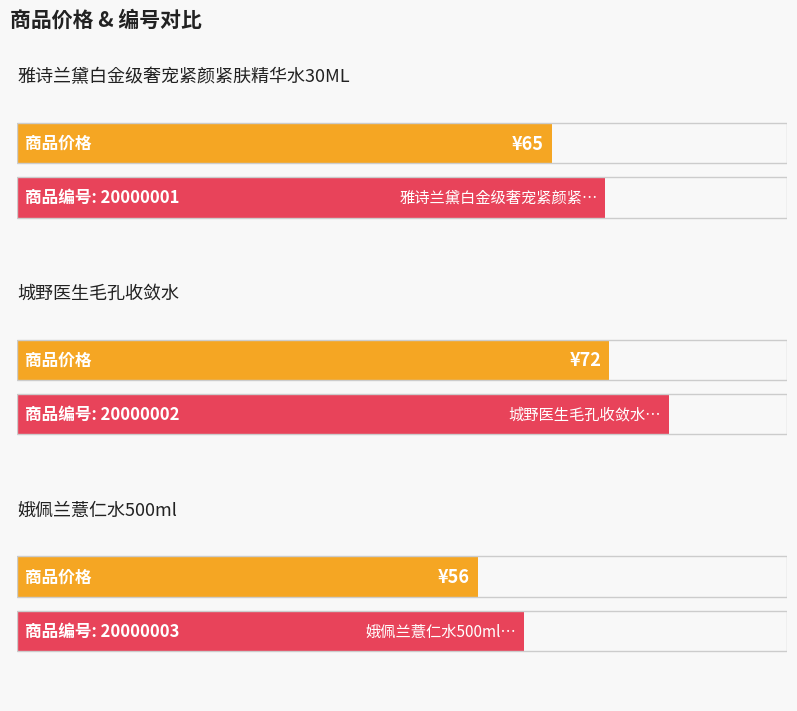

Where does the data first go above 65?

20000002